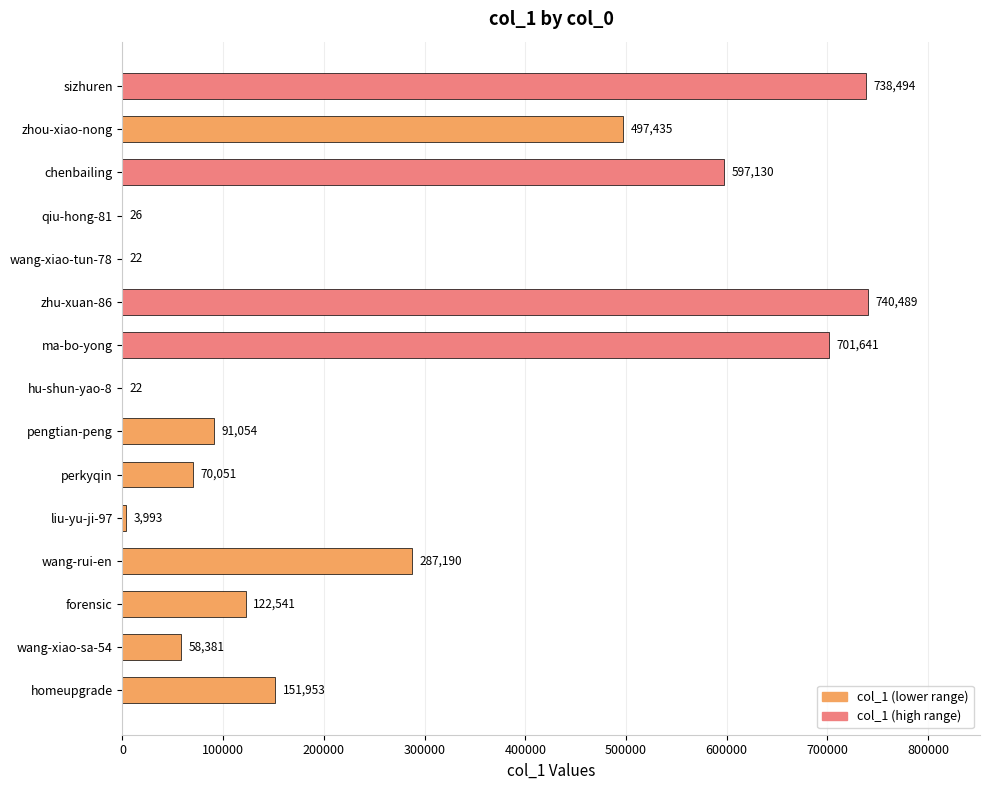

Are the bars horizontal?

Yes